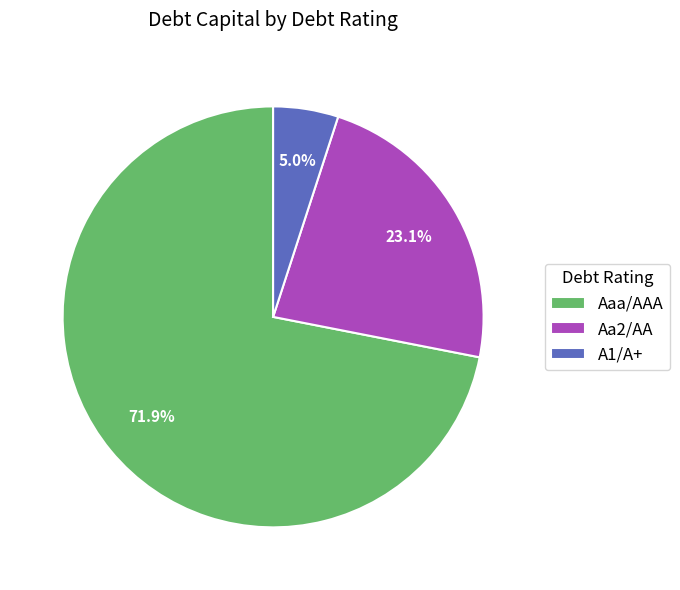

What is the smallest slice in the pie chart?

A1/A+